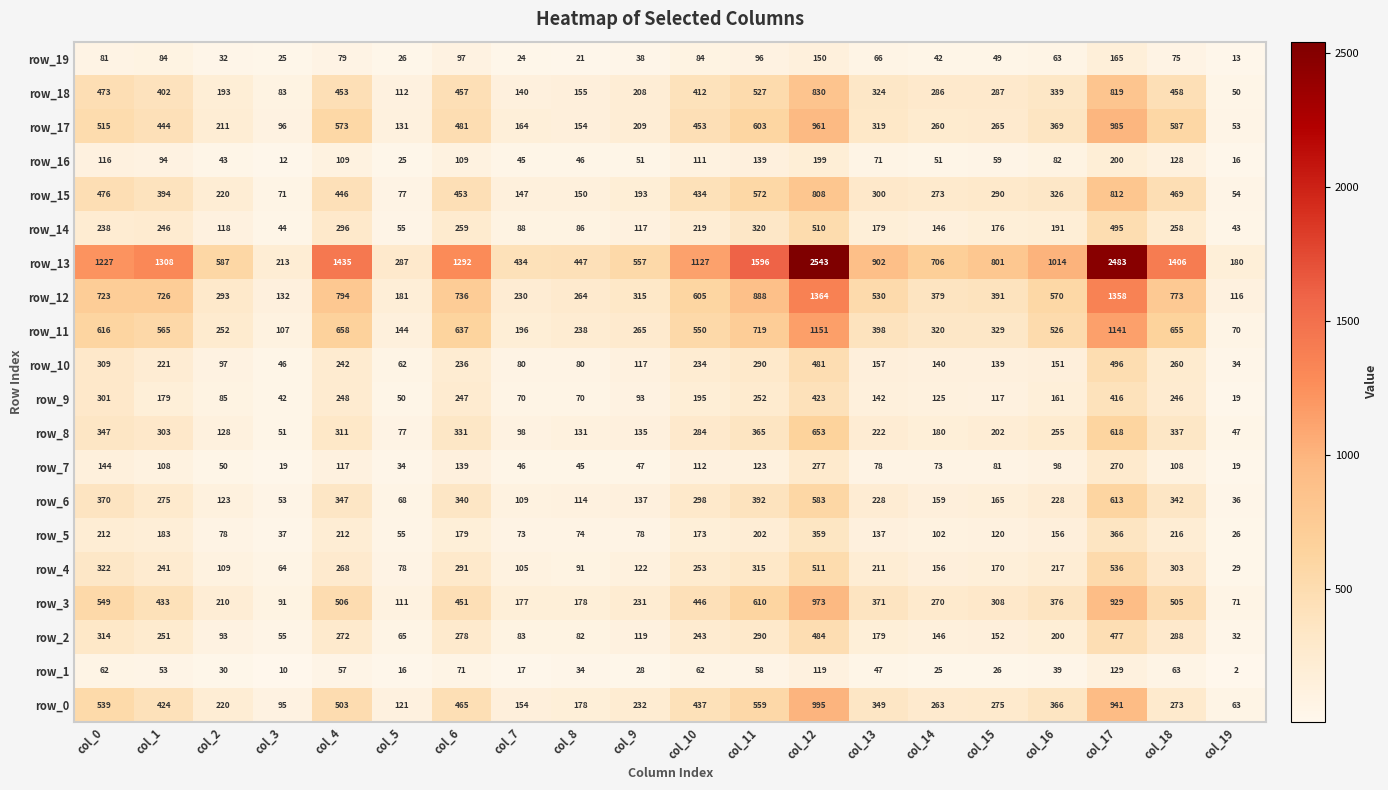

What is the minimum value for row_19?

13